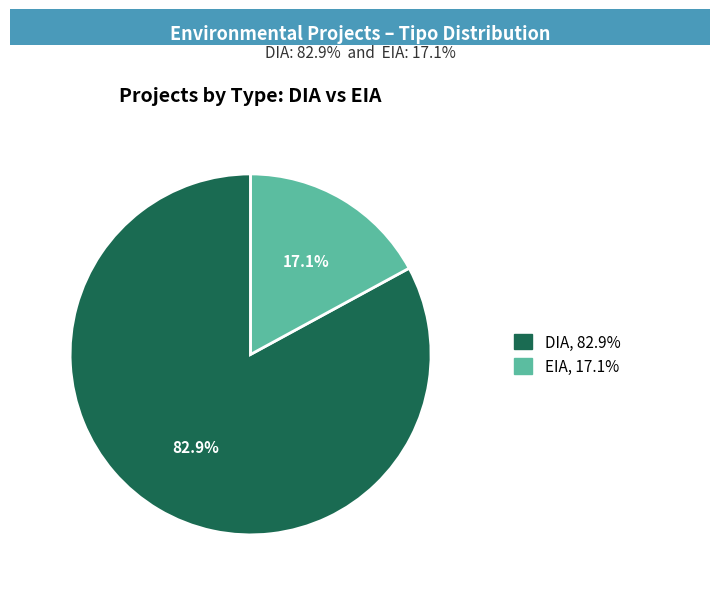

How many segments does this pie chart have?

2